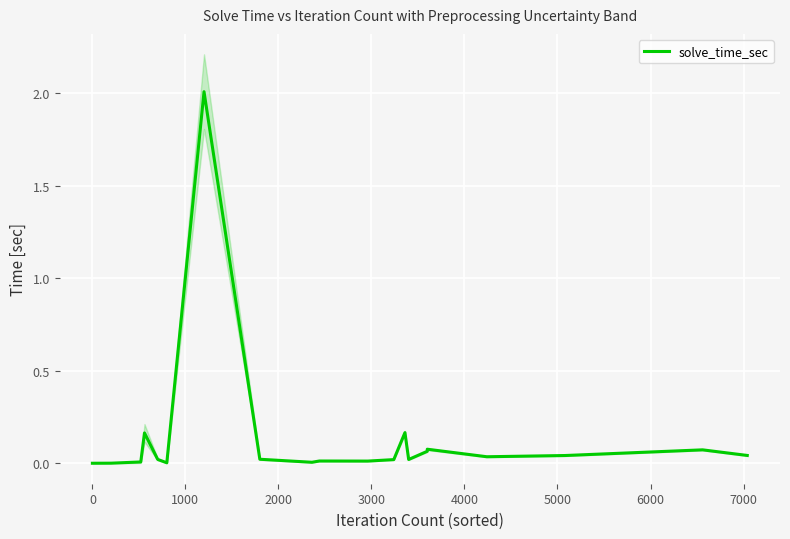

What is the sum of all values?

2.8